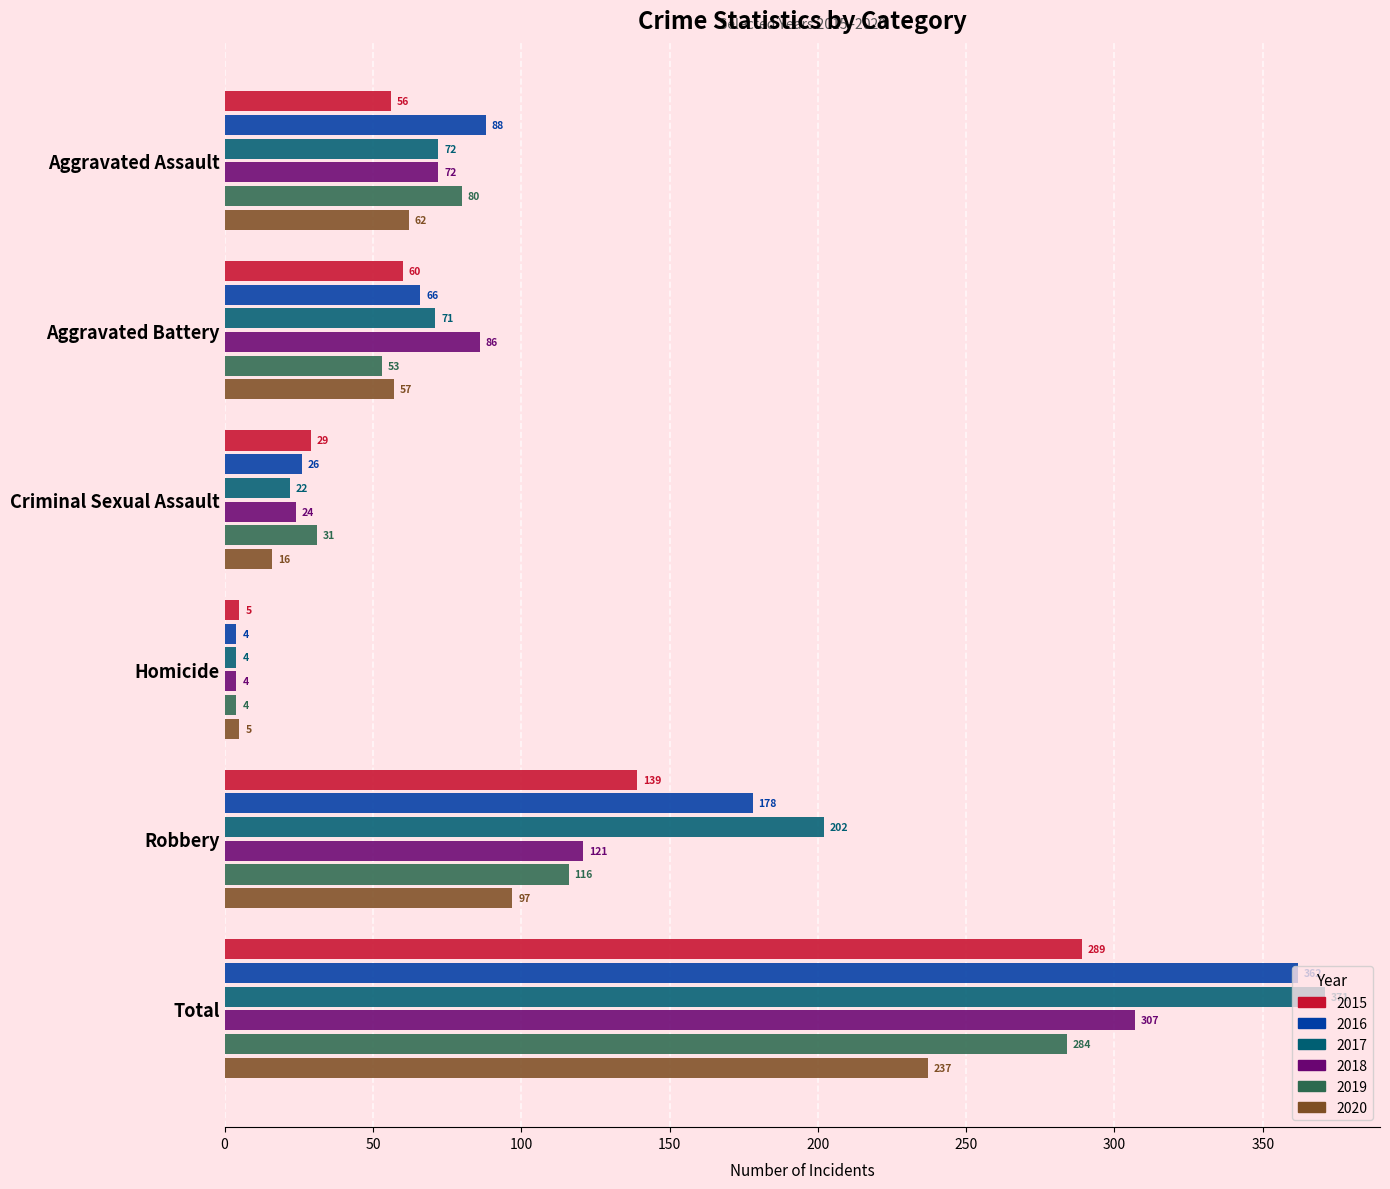

What is the sum of the 2018 values at Aggravated Battery and Homicide?

90